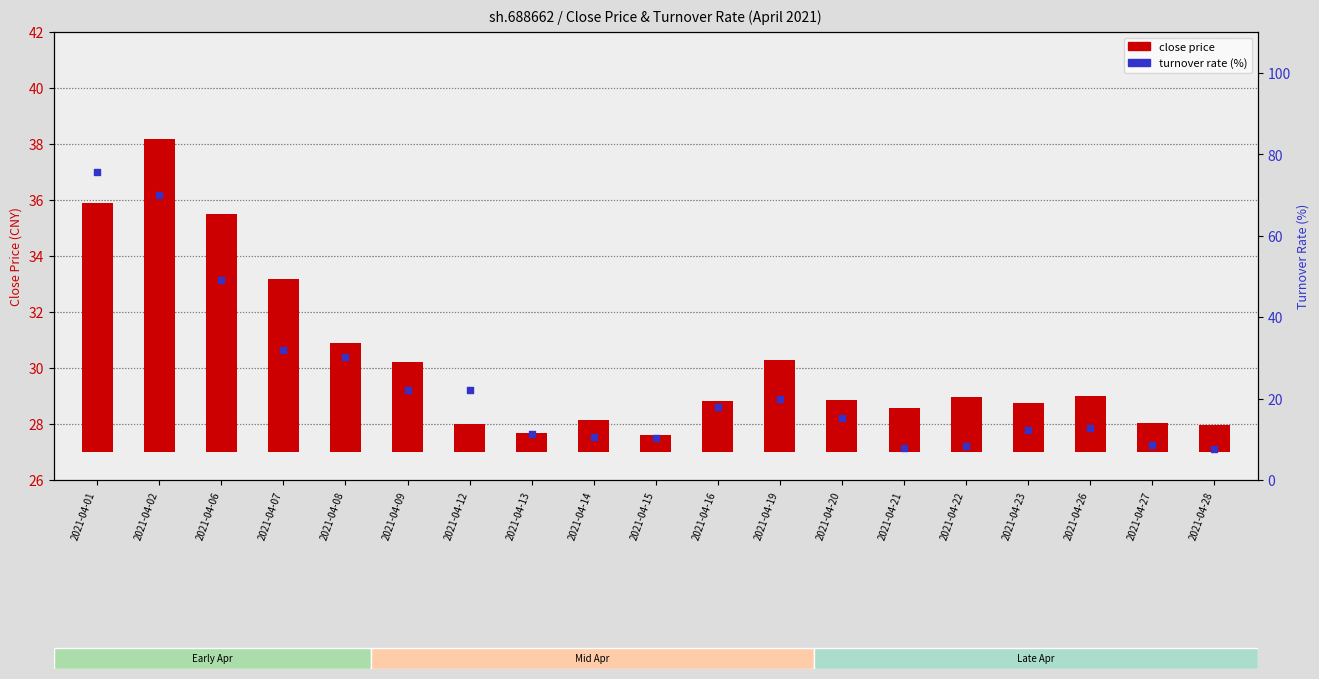

What are all the series names shown in the legend?

close price, turnover rate